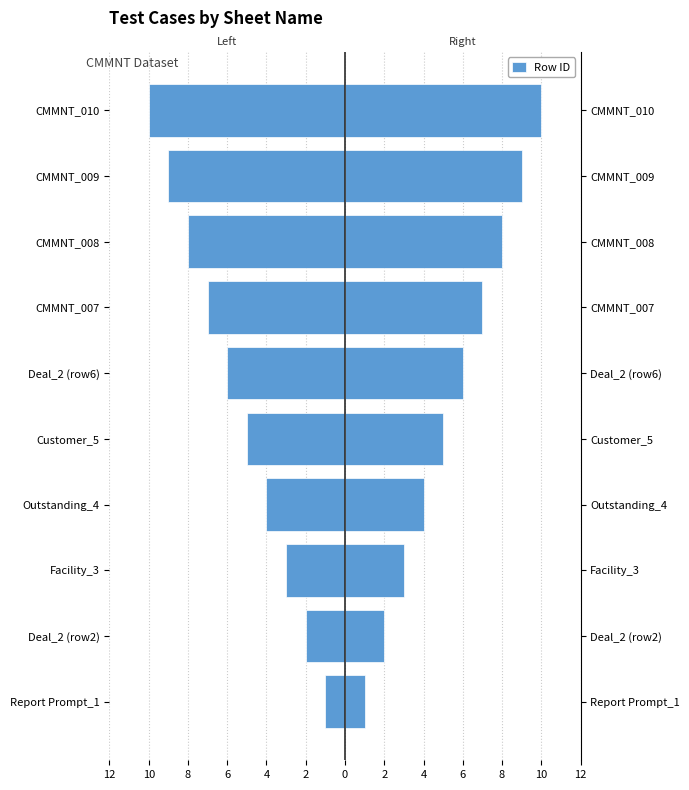

How many groups of bars are there?

10